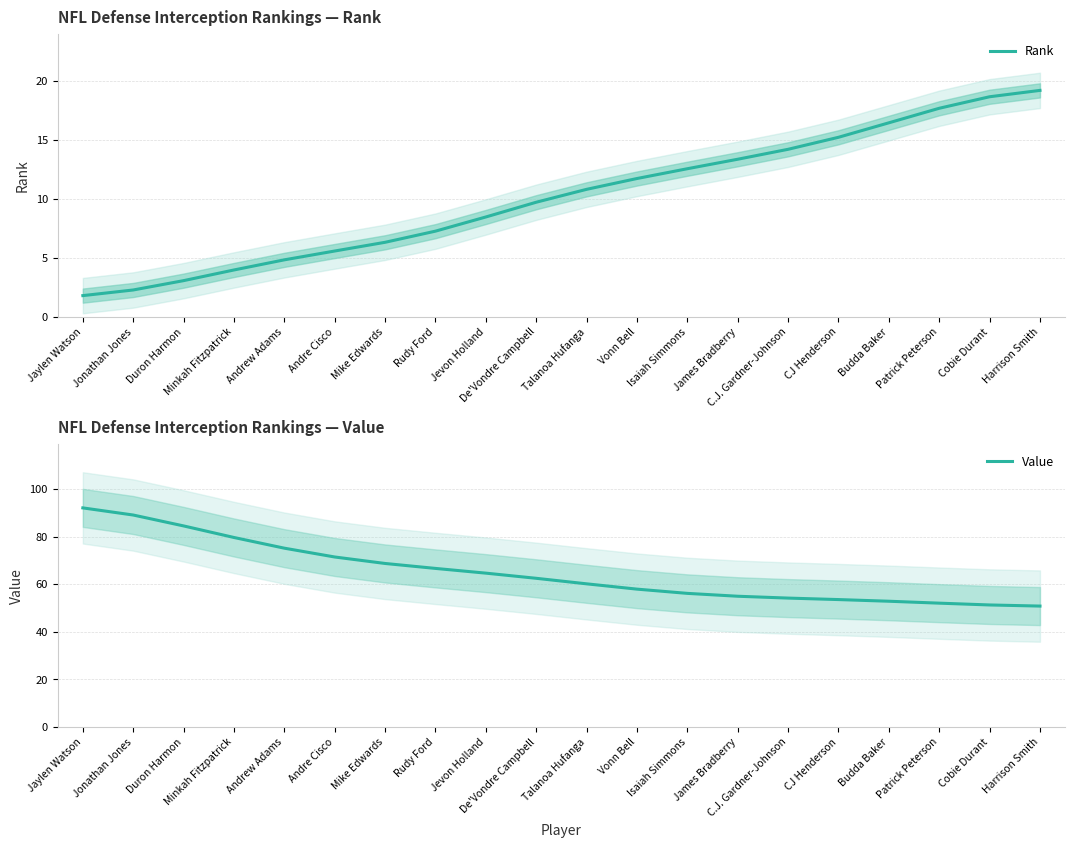

What is the minimum value shown in the chart?

1.8